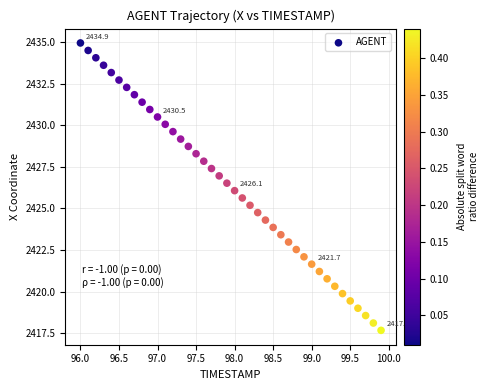

What is the range of Y values (max minus min)?

17.3